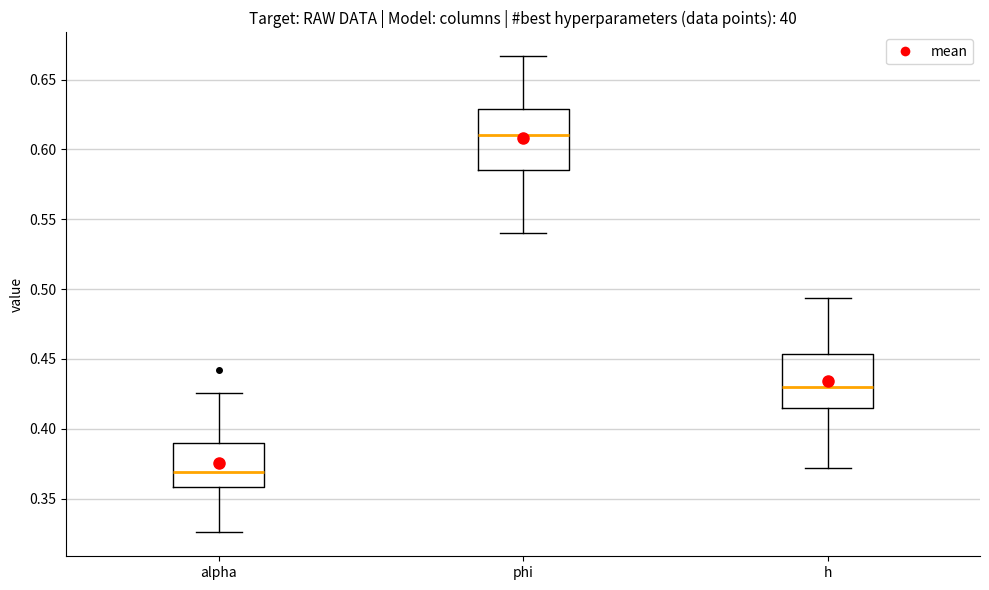

Reading left to right, read every box against the y-axis: the position of its median line, the range the box covers, and the ends of its whiskers. The values are not printed on the chart, so give them approximately, as read against the axis.

alpha: median 0.370, box 0.360 to 0.390, whiskers 0.325 to 0.425
phi: median 0.610, box 0.585 to 0.630, whiskers 0.540 to 0.665
h: median 0.430, box 0.415 to 0.455, whiskers 0.370 to 0.495